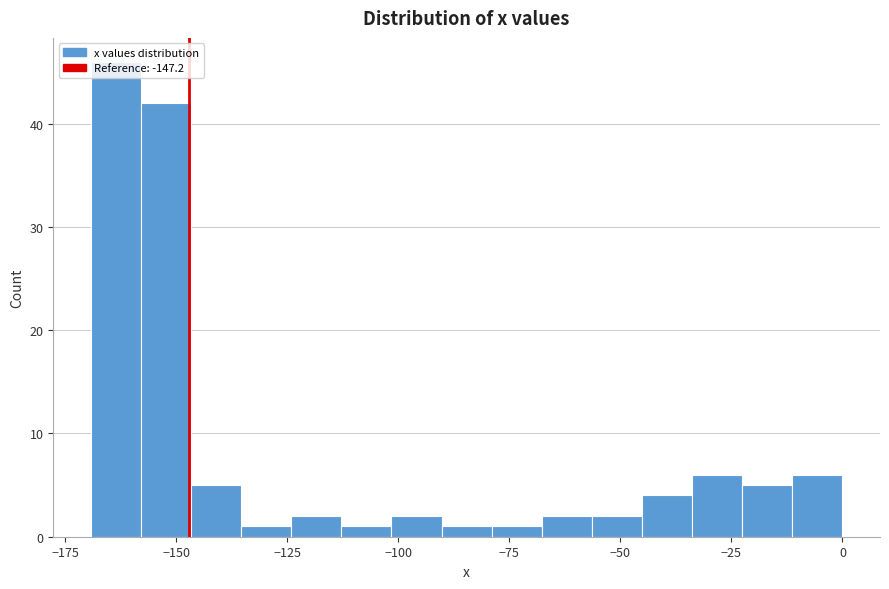

Read against the x-axis, roughly where is the centre of the tallest bar?

-165